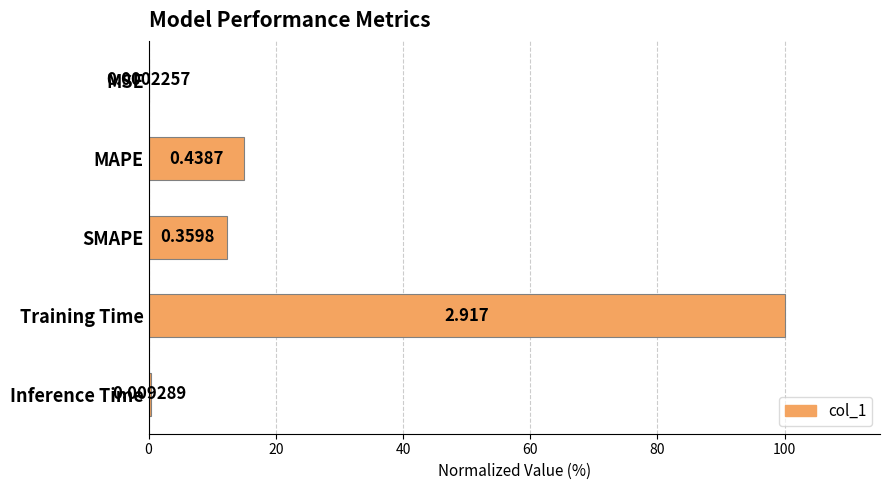

Between SMAPE and Inference Time, which is larger?

SMAPE